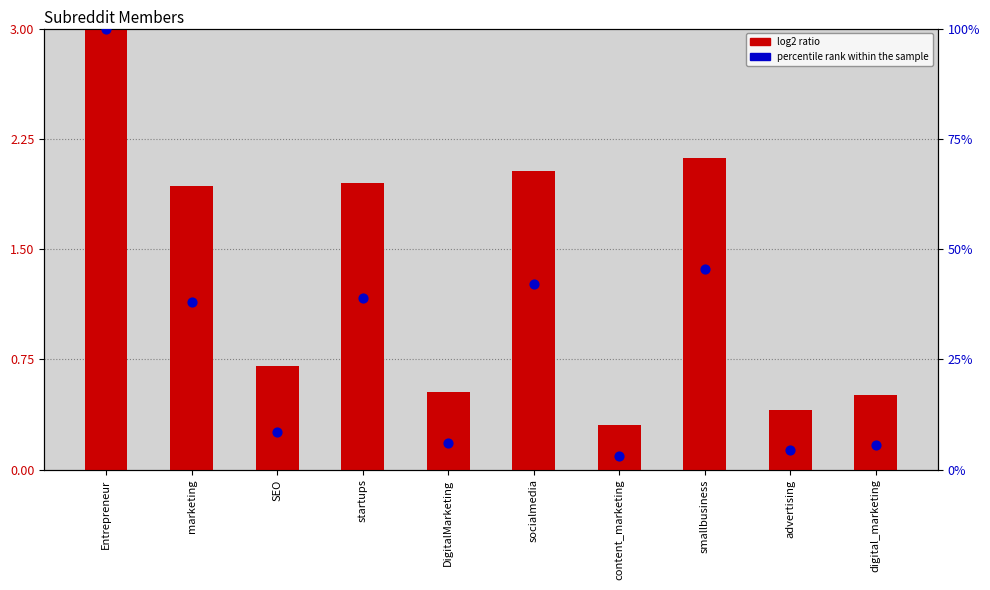

Which series has the largest total across all categories?

percentile rank within the sample